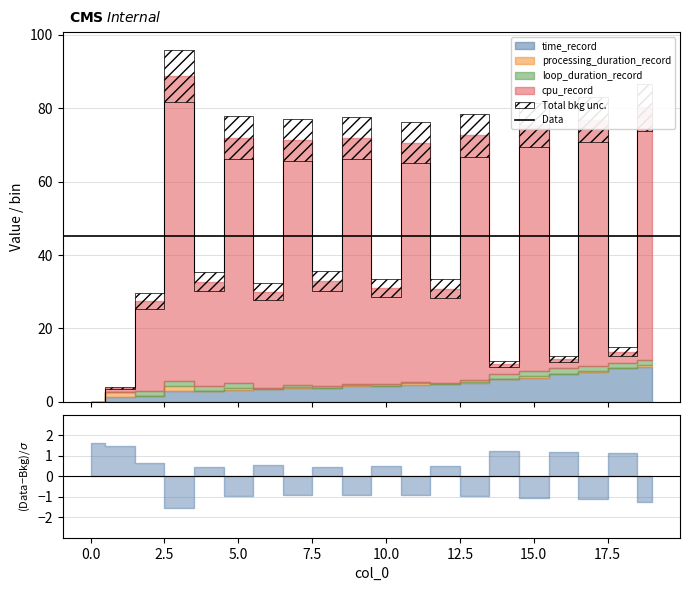

Which has a higher value, 16 or 14?

16